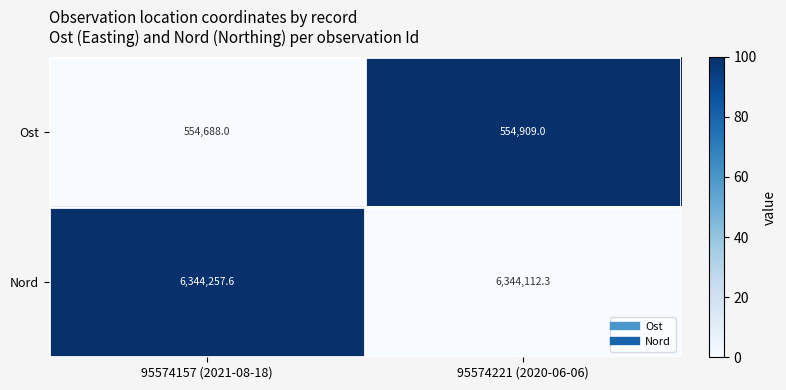

True or false: Nord has a value of 2367918.7 at 95574221 (2020-06-06).

False